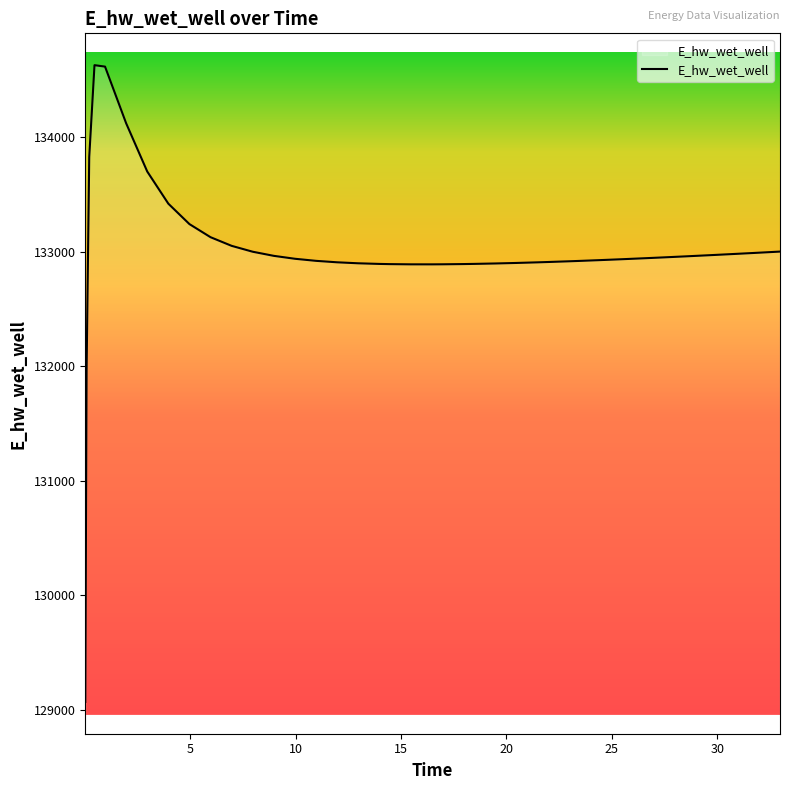

What is the maximum value shown in the chart?

134628.0